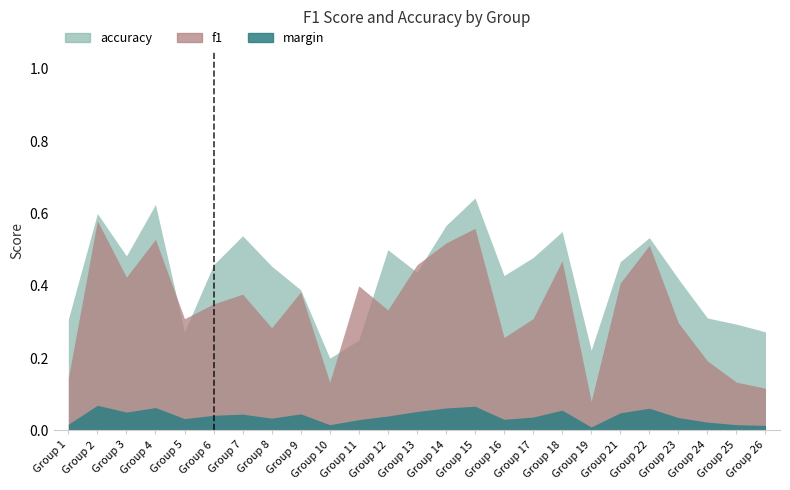

Which has a higher value, 8 or 10?

8